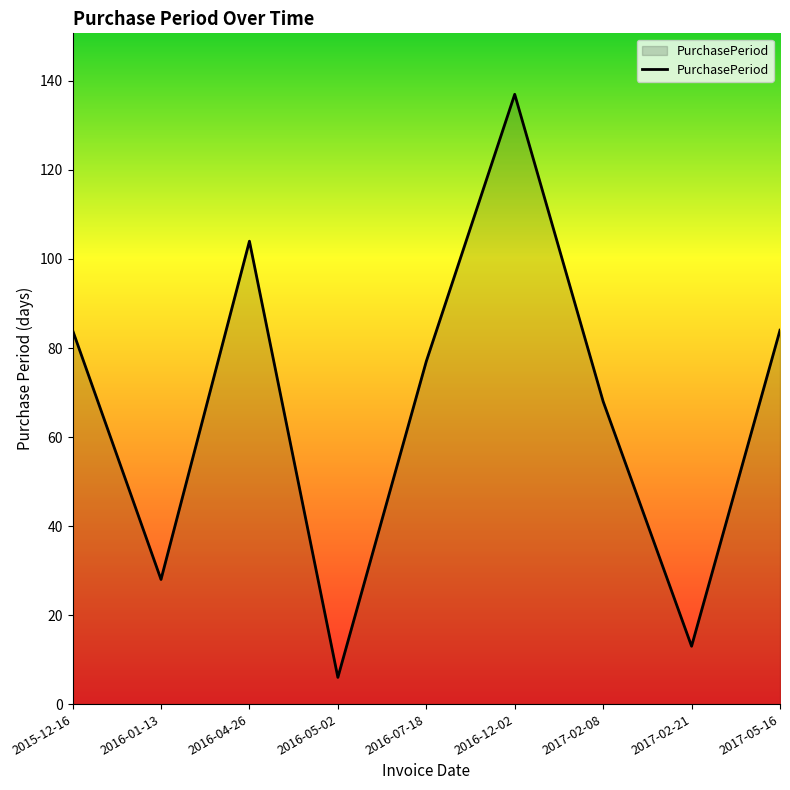

Approximately how many times larger is the value at 2016-12-02 compared to 2016-04-26?

1.3